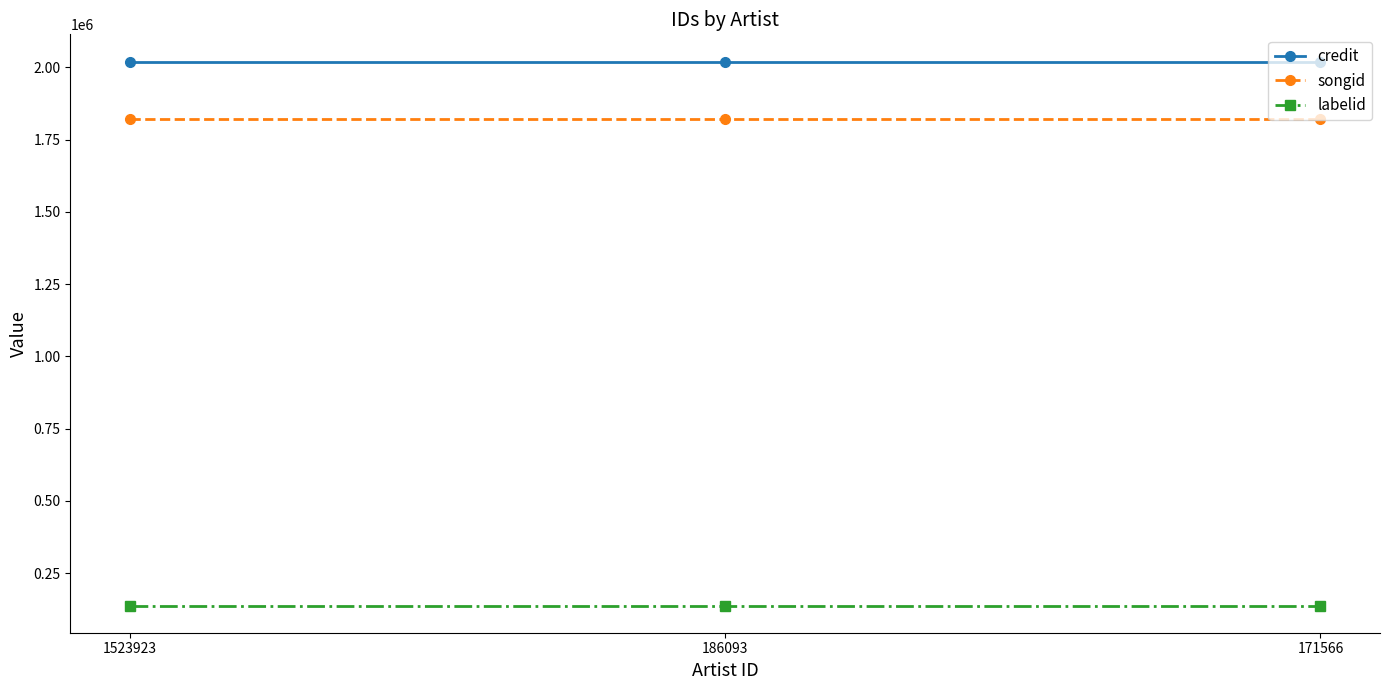

The value of songid at 171566 is 1821249. True or false?

True